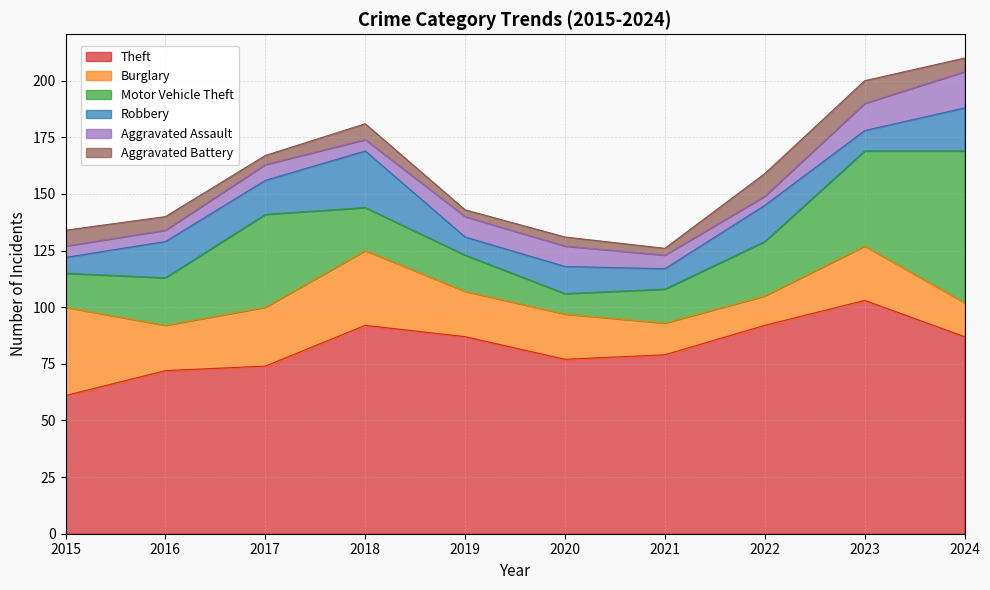

True or false: Theft and Robbery intersect in this chart.

False